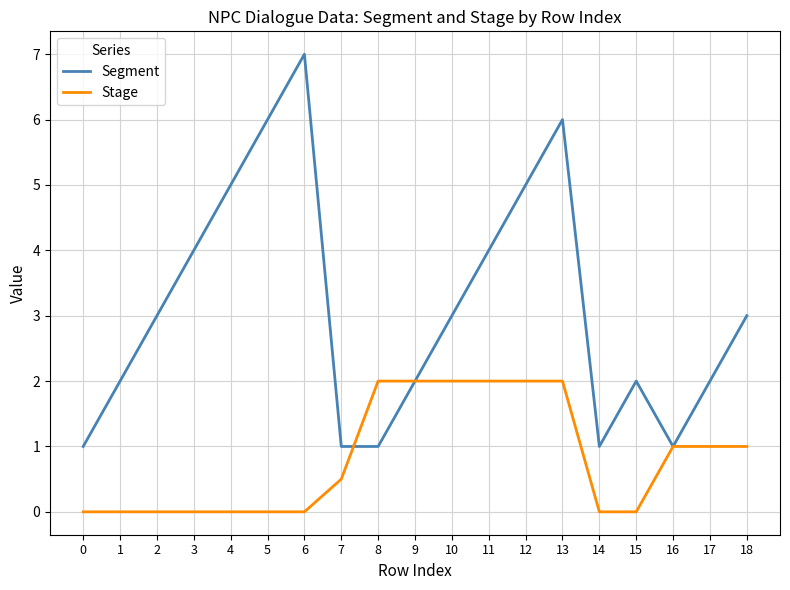

Reading left to right, transcribe all the data shown in this chart.

Segment: 1.0	2.0	3.0	4.0	5.0	6.0	7.0	1.0	1.0	2.0	3.0	4.0	5.0	6.0	1.0	2.0	1.0	2.0	3.0
Stage: 0.0	0.0	0.0	0.0	0.0	0.0	0.0	0.5	2.0	2.0	2.0	2.0	2.0	2.0	0.0	0.0	1.0	1.0	1.0